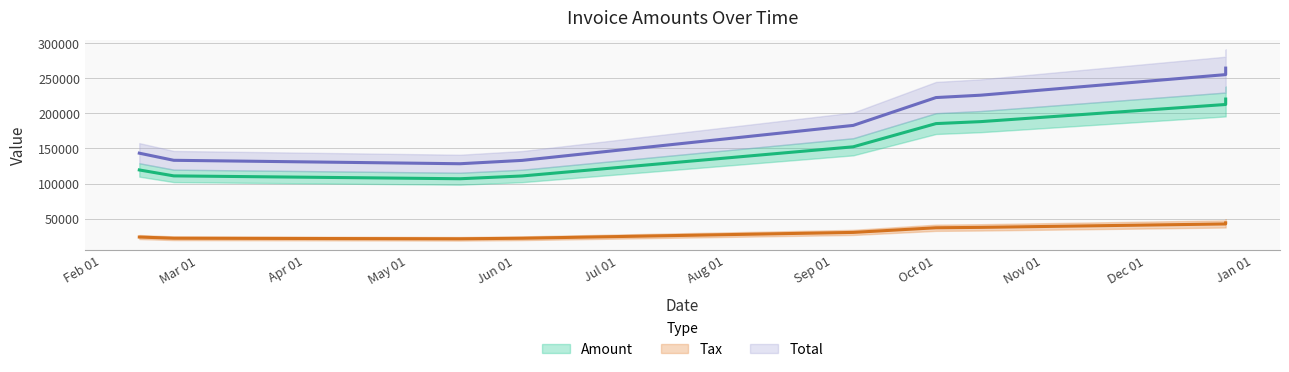

What is the sum of all Total values?

1660790.4